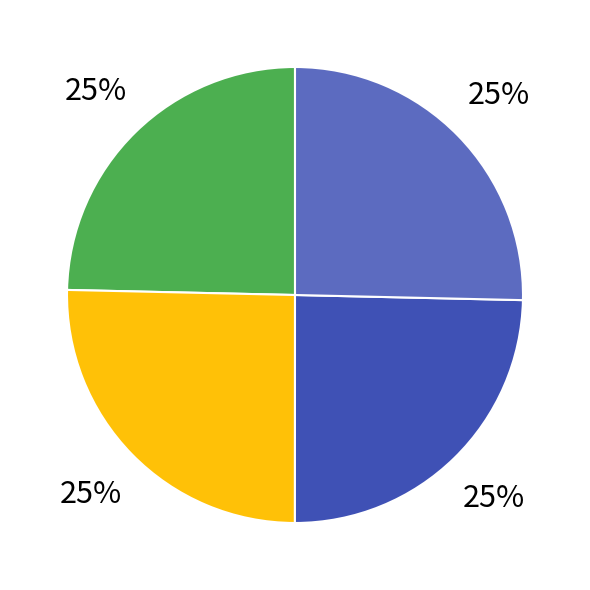

Does any single category account for the majority?

No